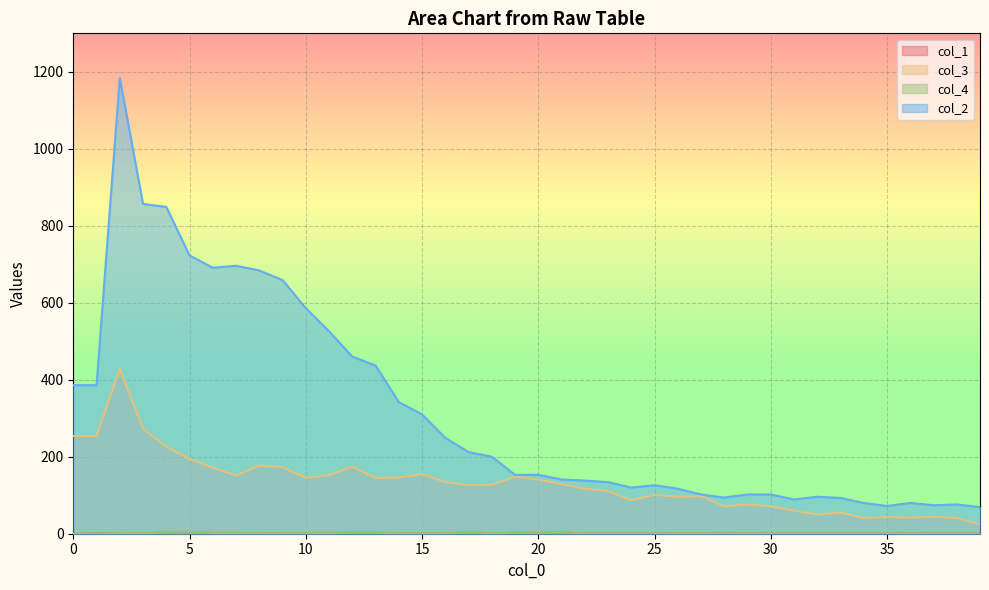

What is the sum of the col_4 values at 27 and 30?

1